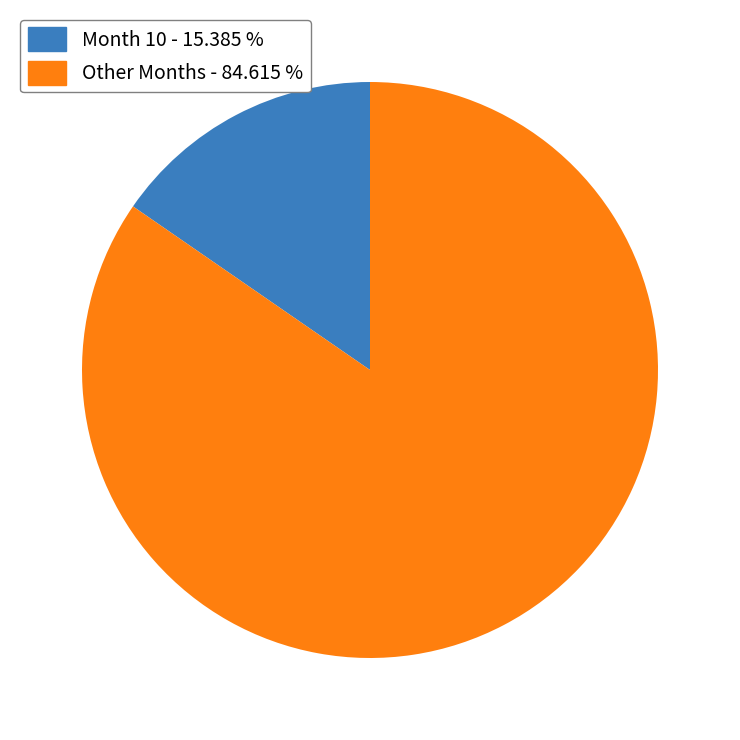

Which category has the biggest portion of the pie?

Other Months - 84.615 %